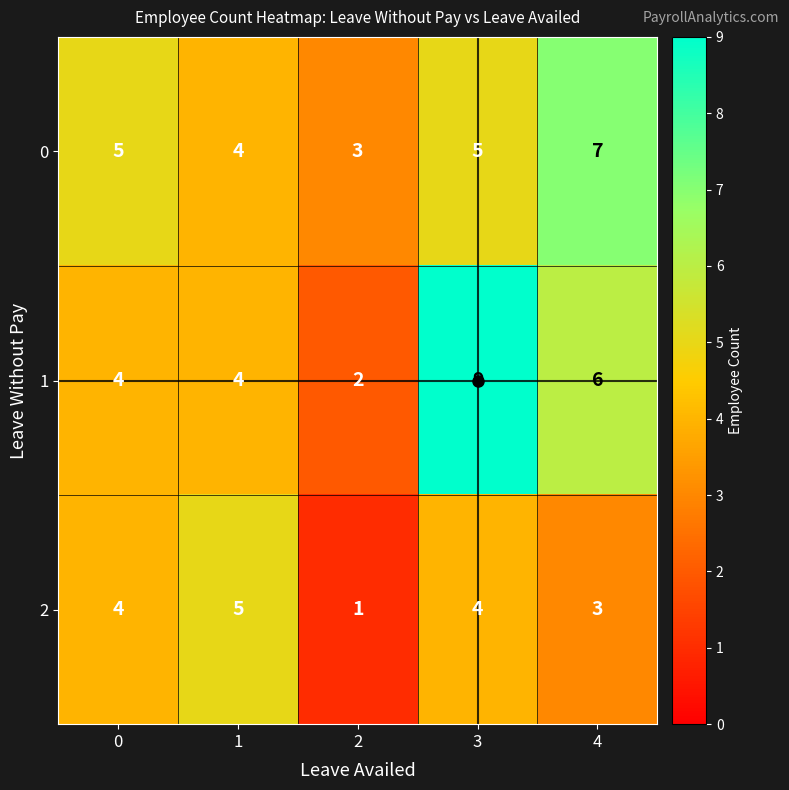

What is the maximum value shown in the chart?

9